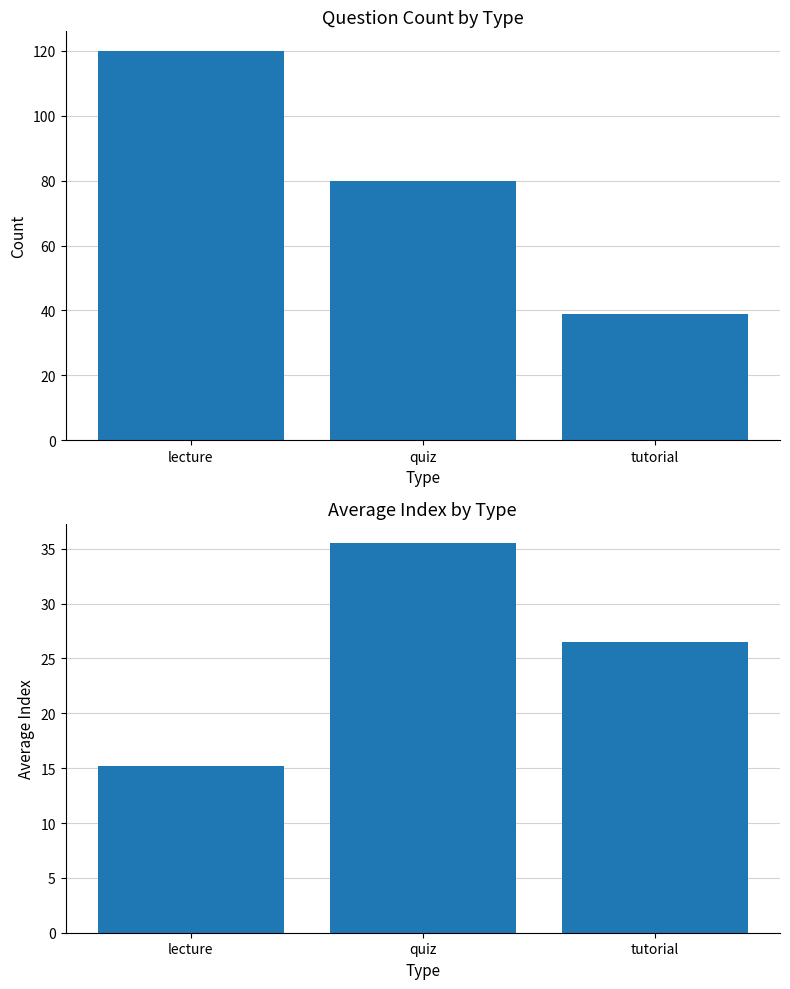

Which series has the largest total across all categories?

count